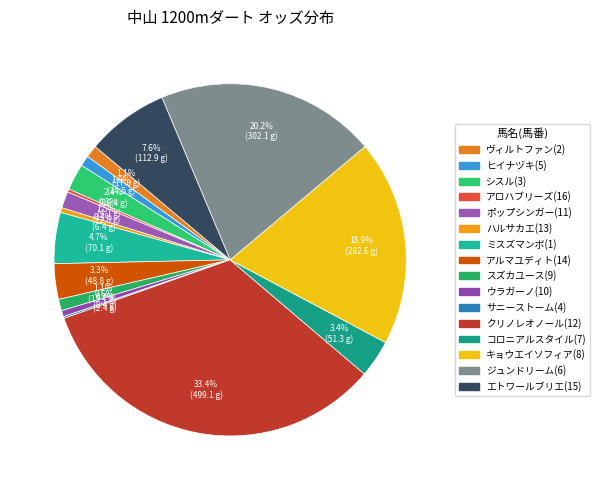

What is the smallest slice in the pie chart?

サニーストーム(4)